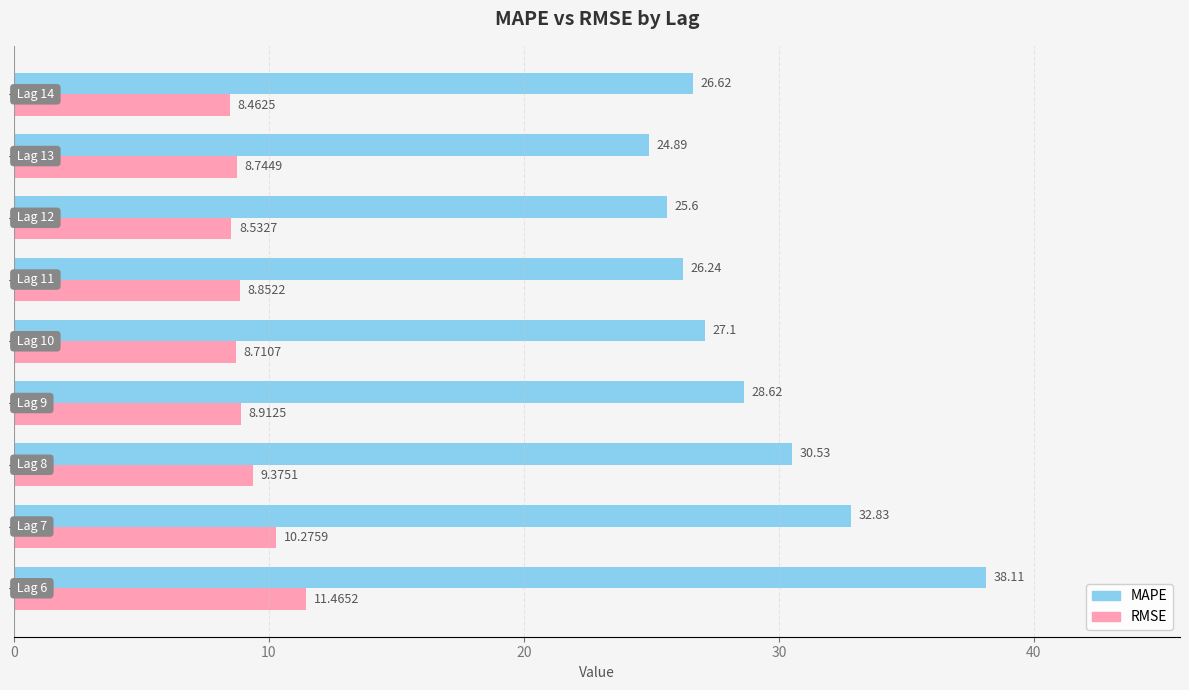

List the series in order of their peak value, lowest first.

RMSE, MAPE